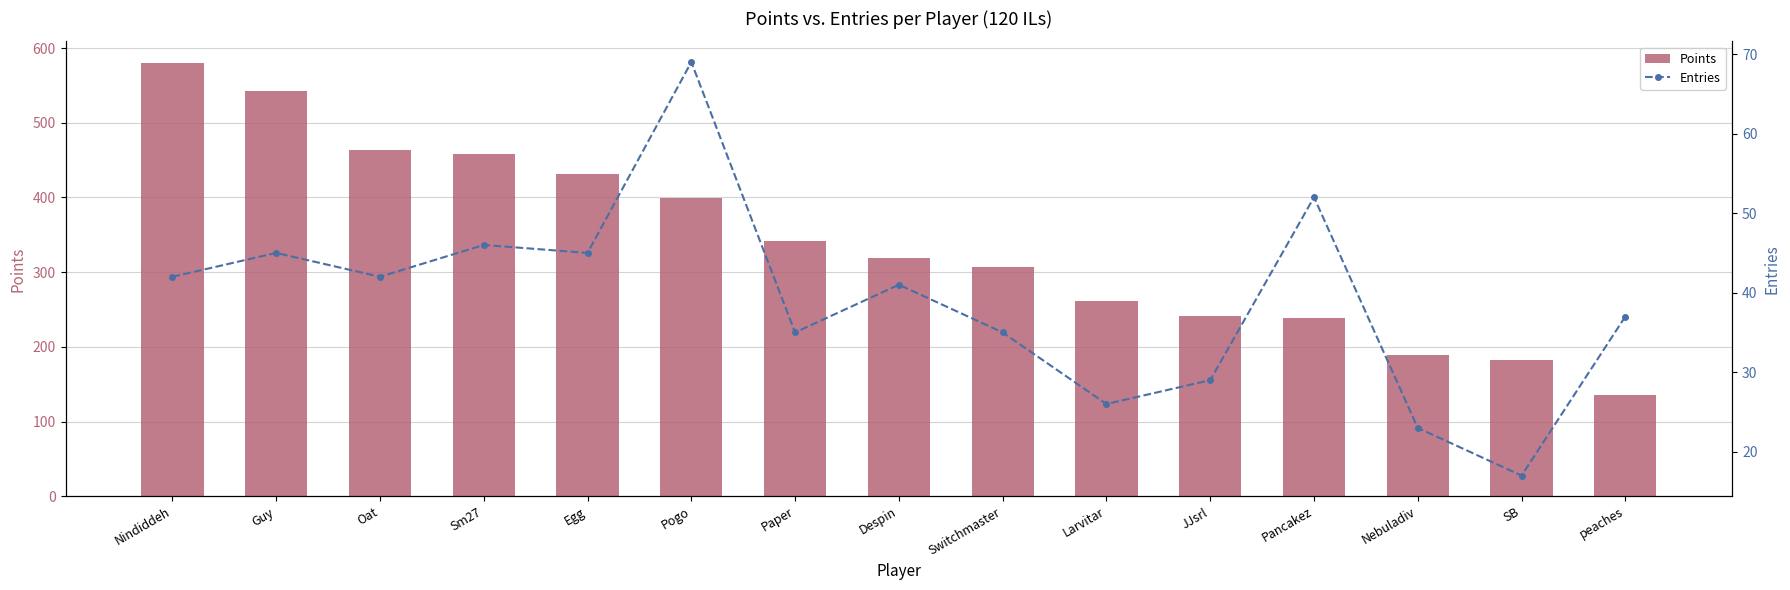

What position from the left is JJsrl?

11